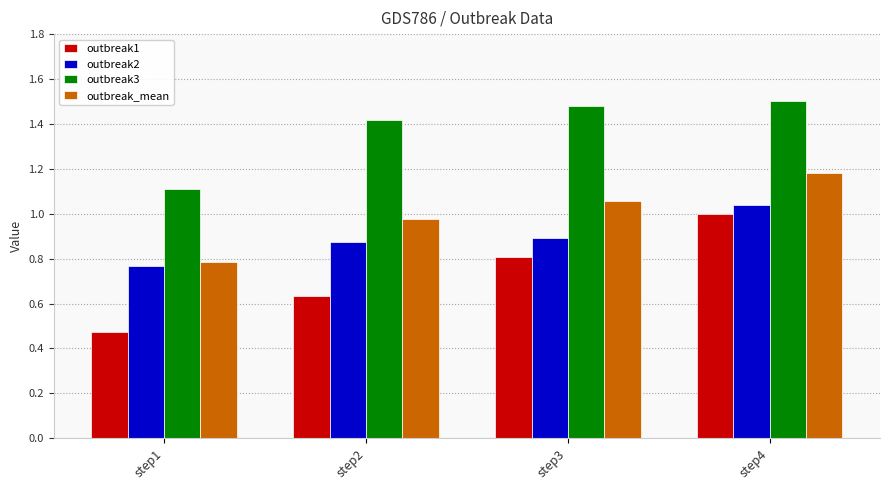

At which label does outbreak2 reach its peak?

step4